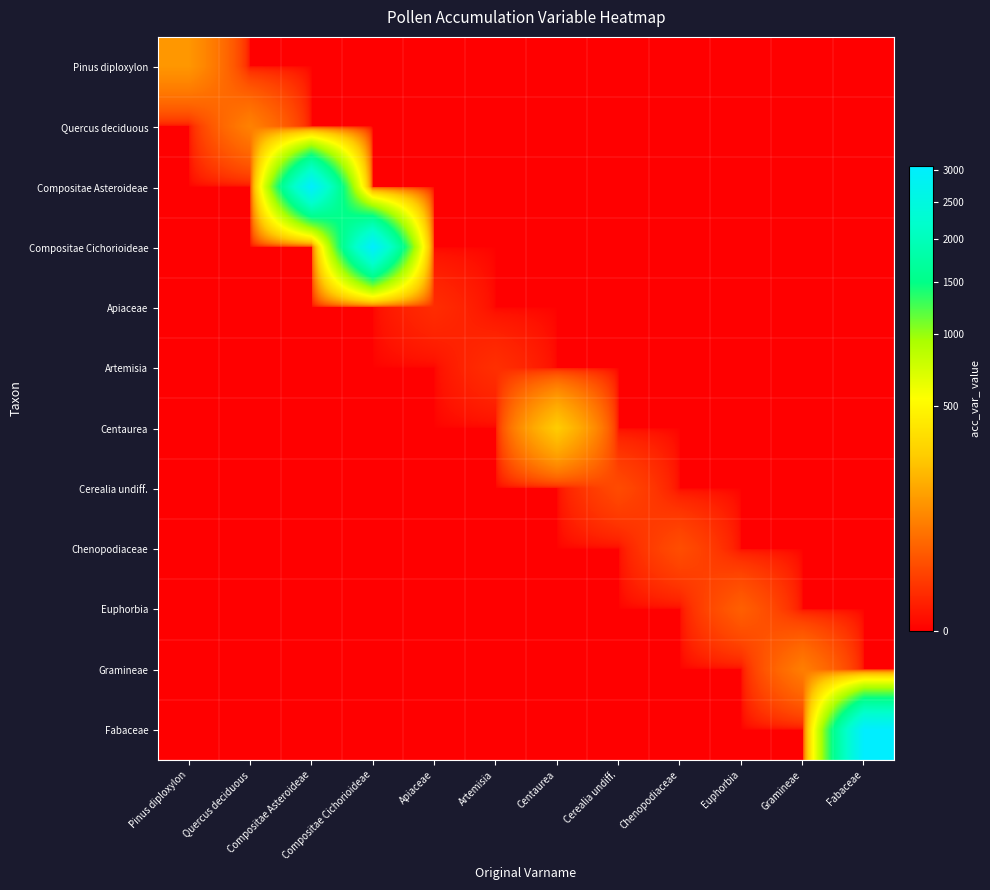

At how many categories does at least one series exceed 2746?

3